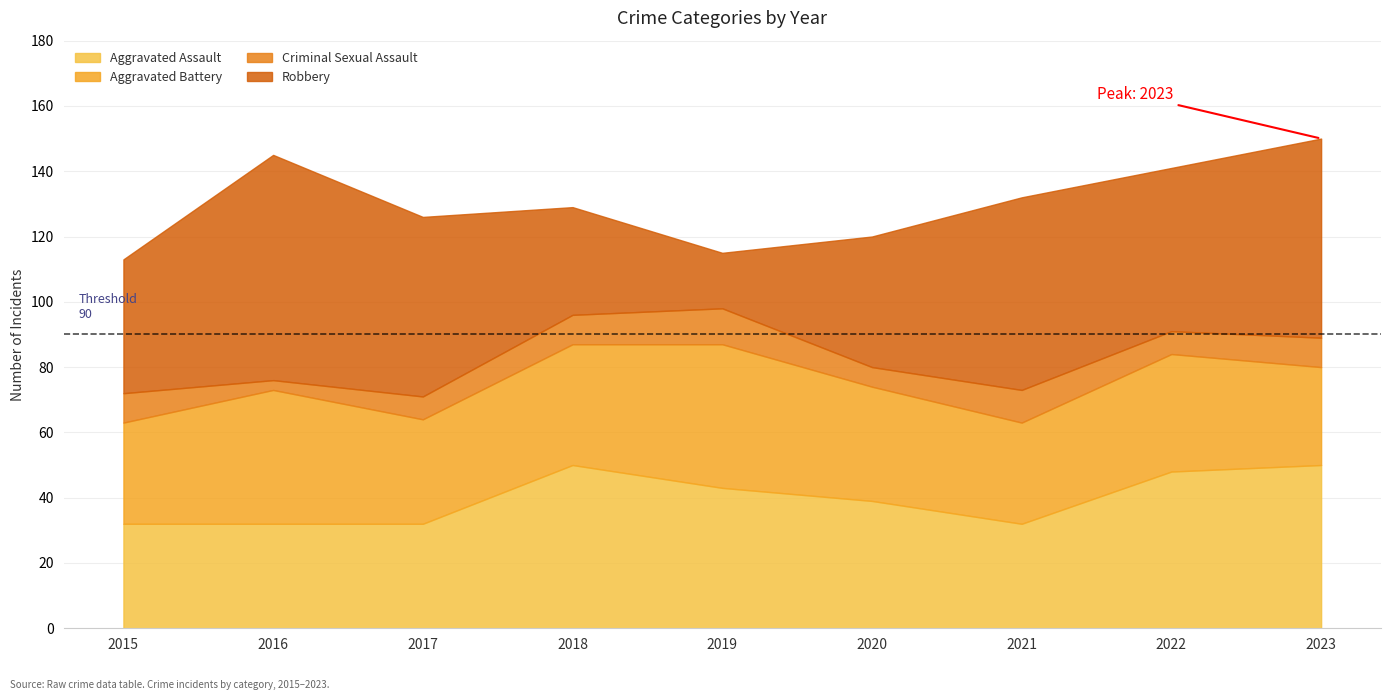

The Robbery series shows 29 at 2019. True or false?

False